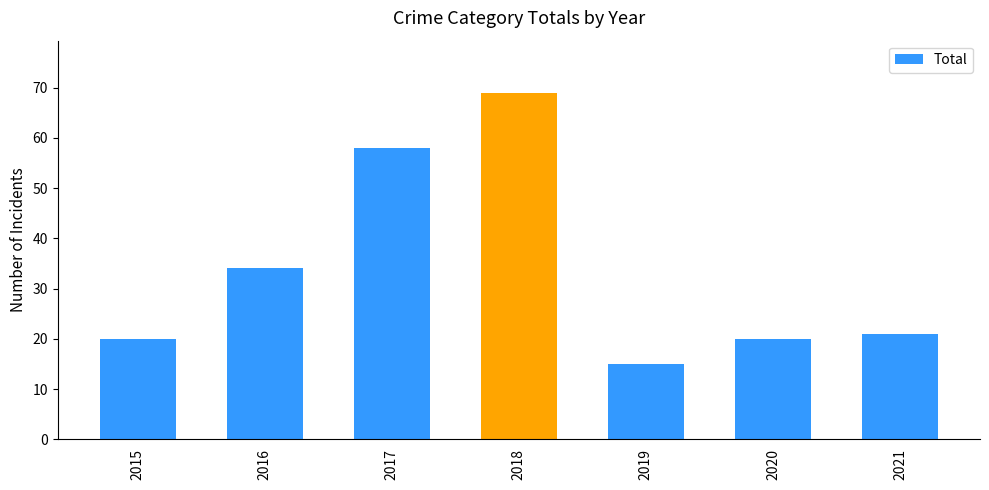

What is the sum of the values at 2016 and 2021?

55